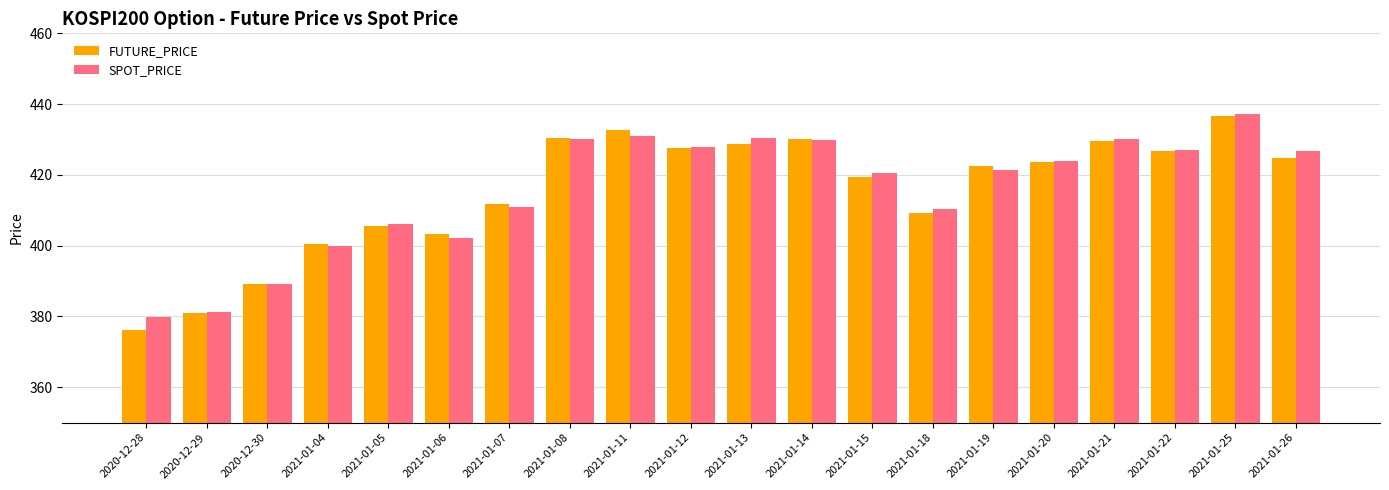

Are the bars horizontal?

No